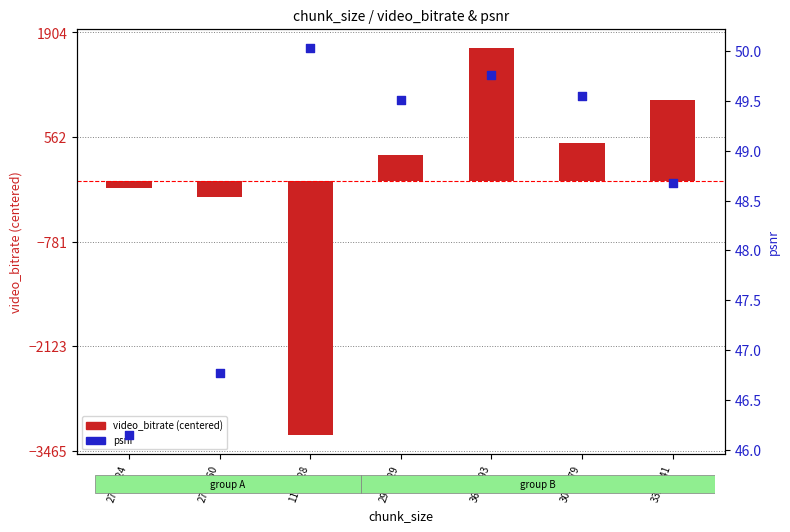

Which series has the widest spread of Y values?

video_bitrate (centered)